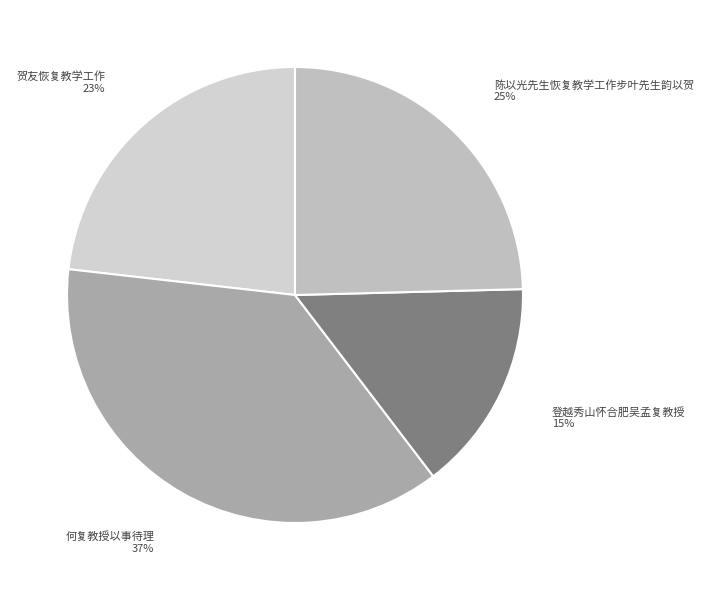

Combined, do 陈以光先生恢复教学工作步叶先生韵以贺 and 何复教授以事待理 account for over 50%?

Yes